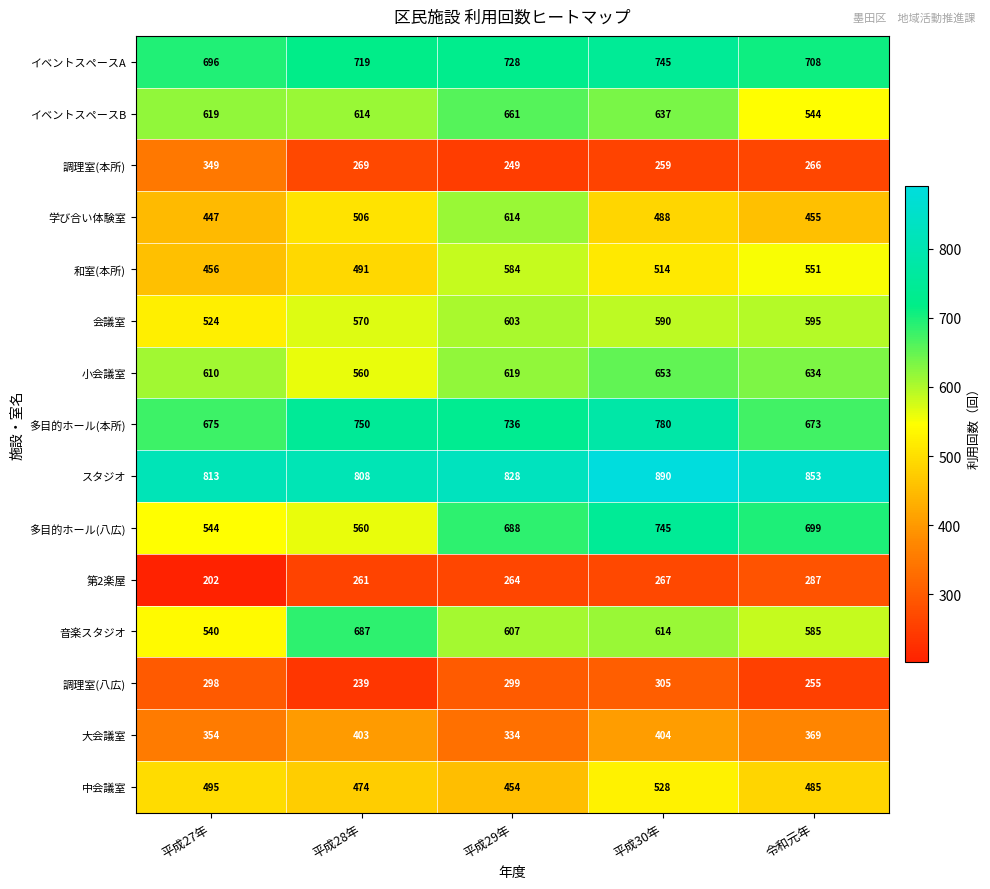

Between 平成27年 and 平成29年, which series saw the biggest shift?

学び合い体験室